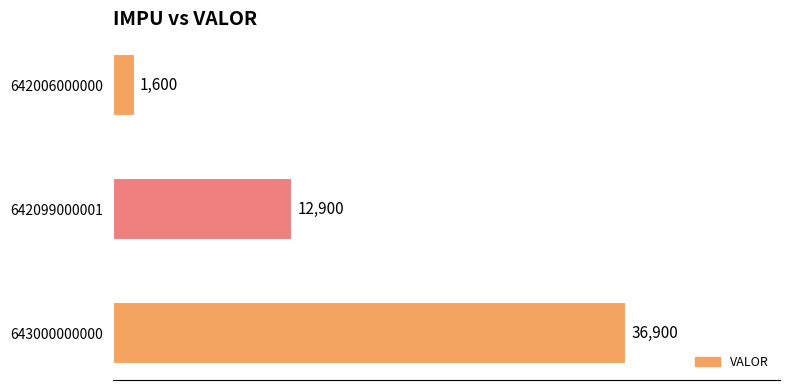

The chart shows a value of 36900 at 643000000000. True or false?

True